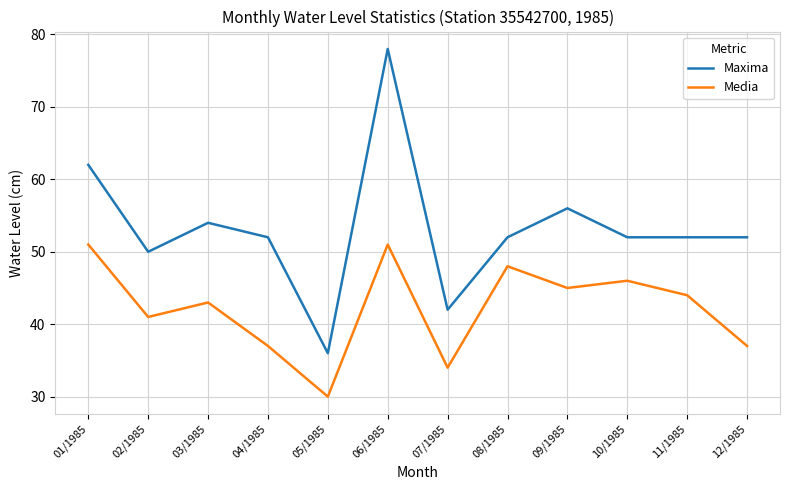

Does the chart display data point markers on the line(s)?

No